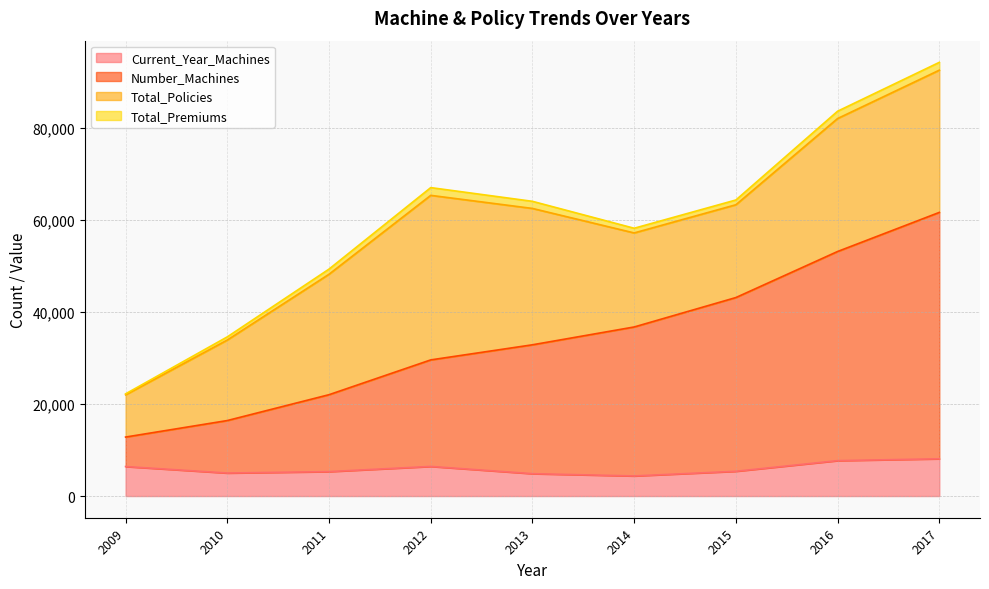

Count the Number_Machines values in the range 22025 to 43137.

5